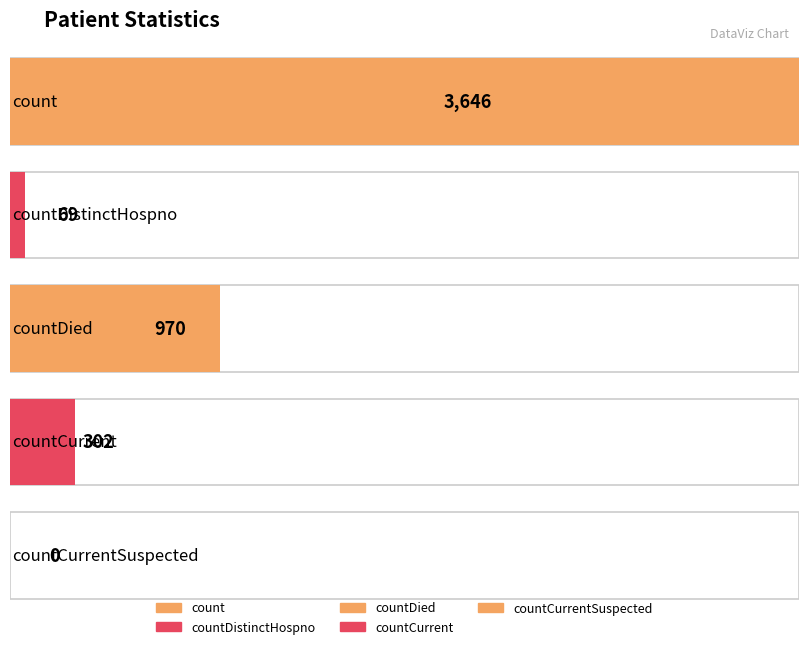

At which label does the data first exceed 302?

count